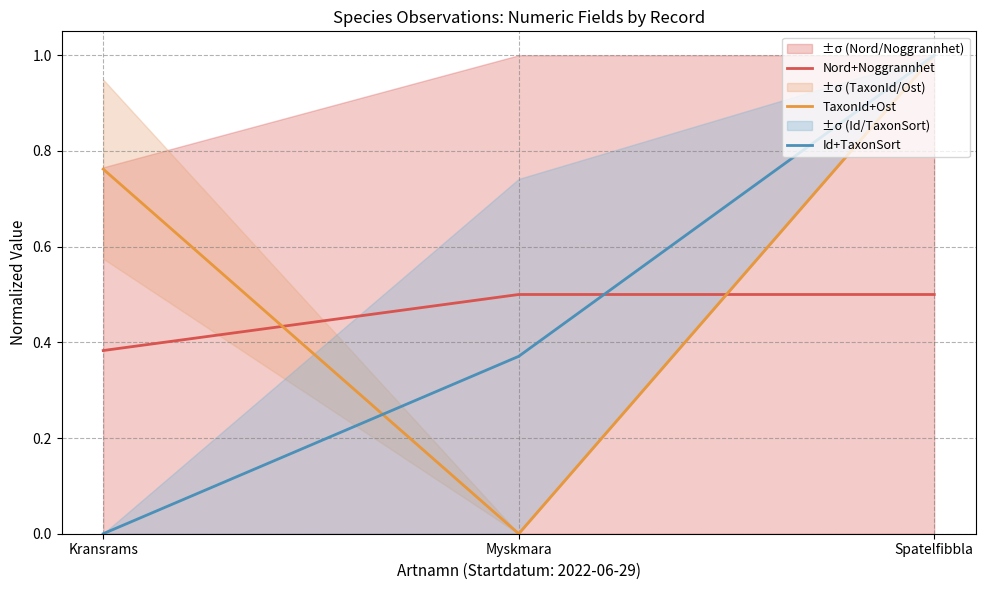

What are all the series names shown in the legend?

Nord+Noggrannhet, TaxonId+Ost, Id+TaxonSort